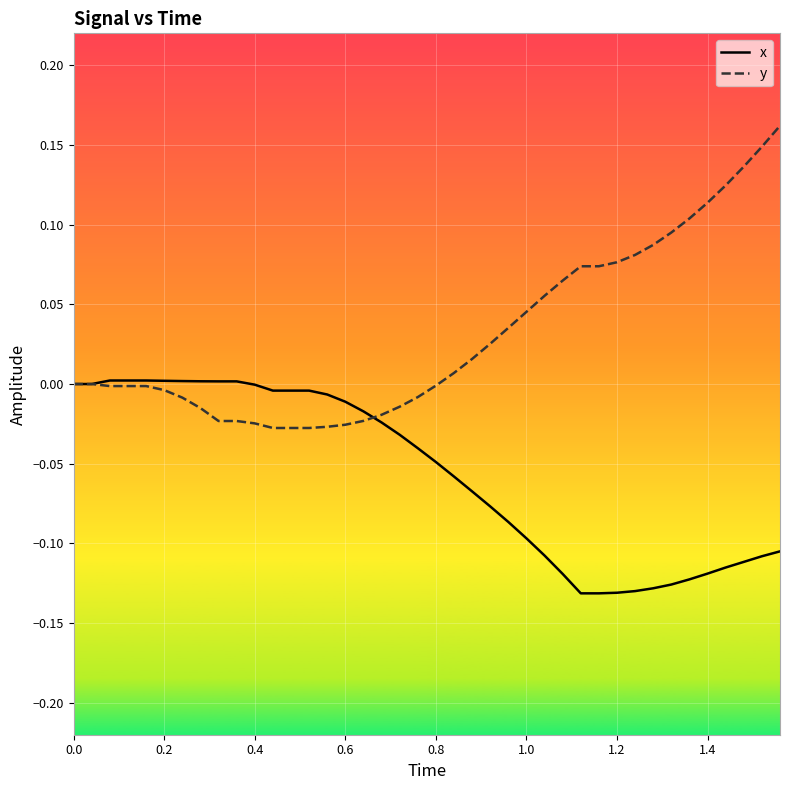

Rank the series by their maximum value, from highest to lowest.

y, x